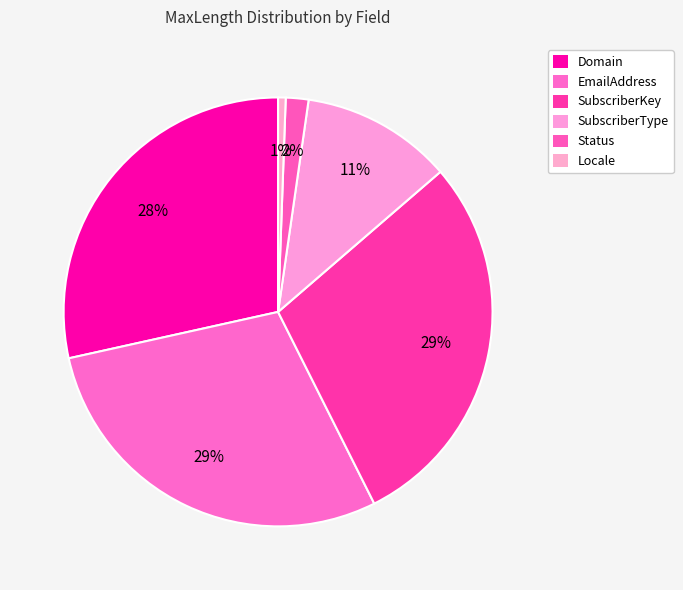

How many segments does this pie chart have?

6